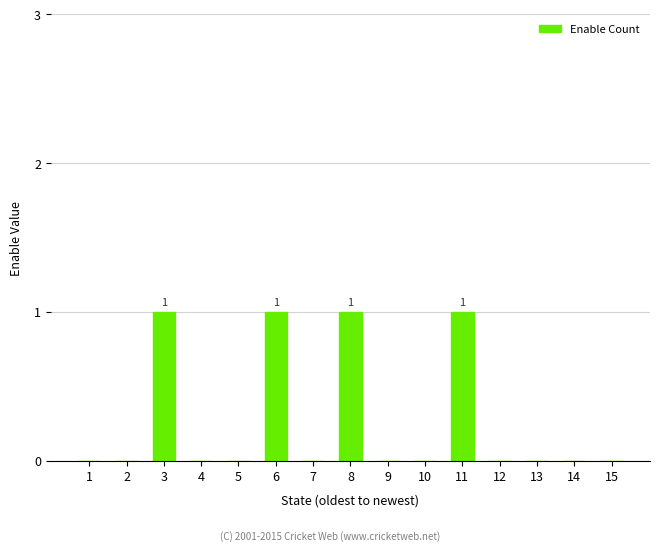

Are the bars horizontal?

No